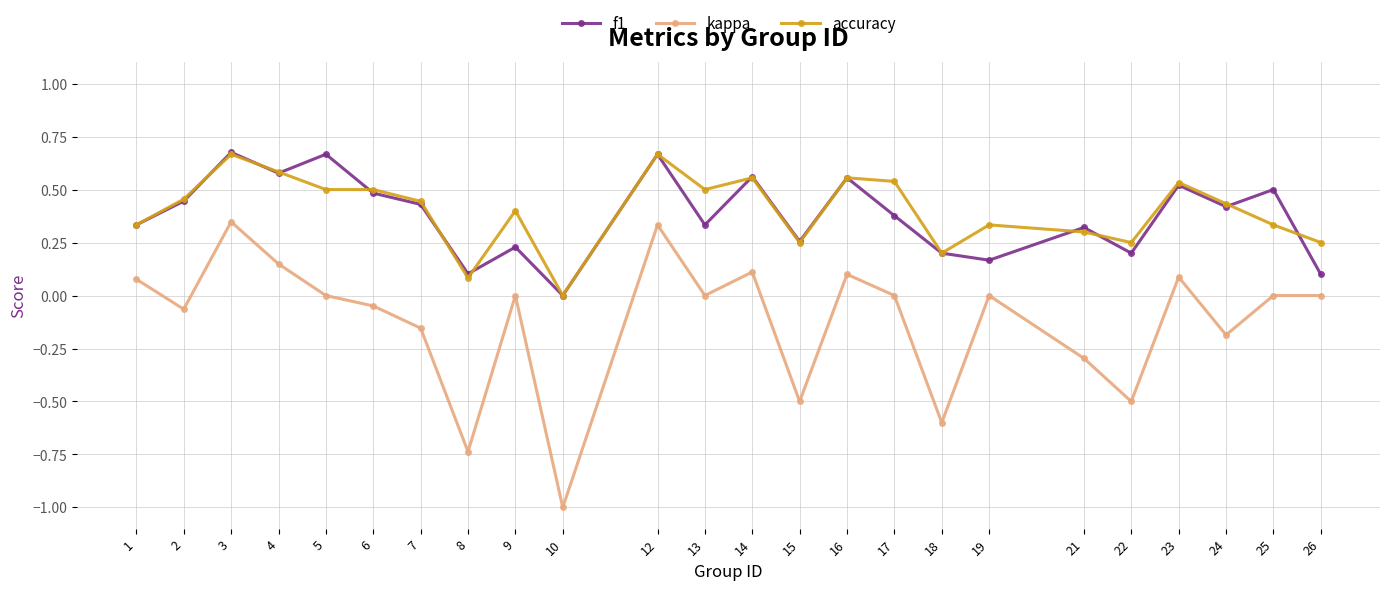

Between 9 and 12, which series saw the biggest shift?

f1